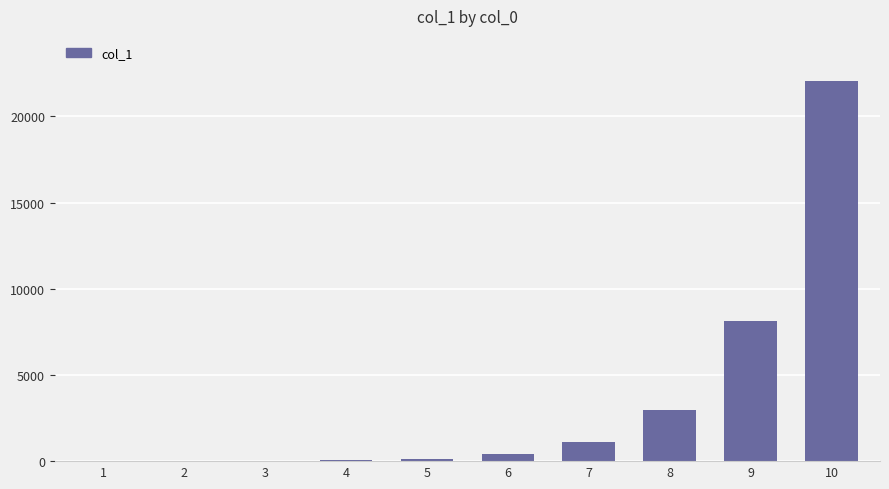

What is the change in value from 7 to 9?

+7006.5